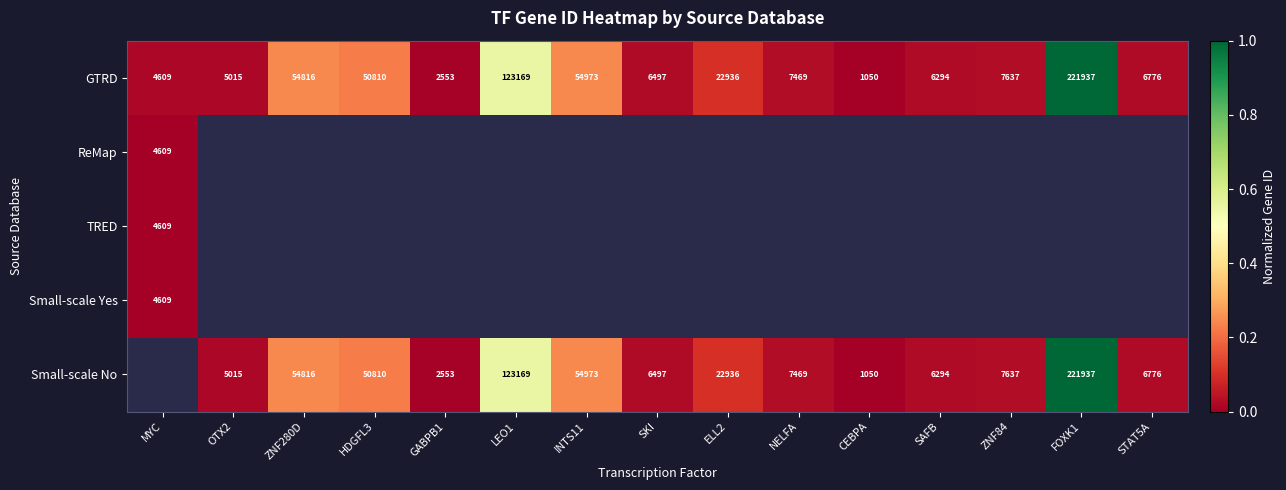

Which category has the lowest value in the TRED series?

MYC